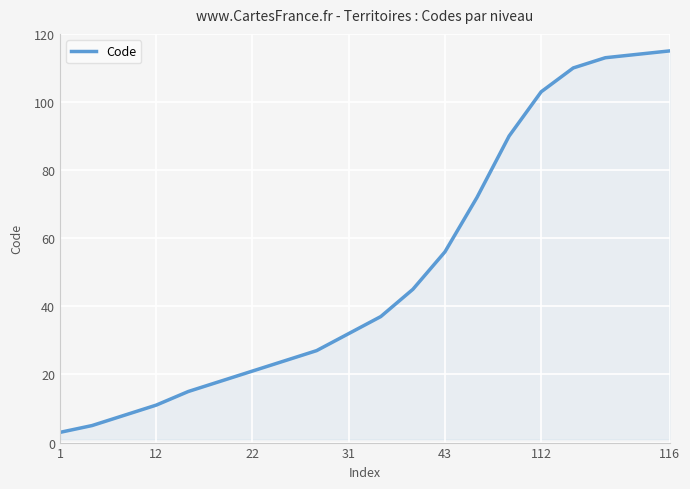

True or false: the data has more than 1 interior local peaks.

False